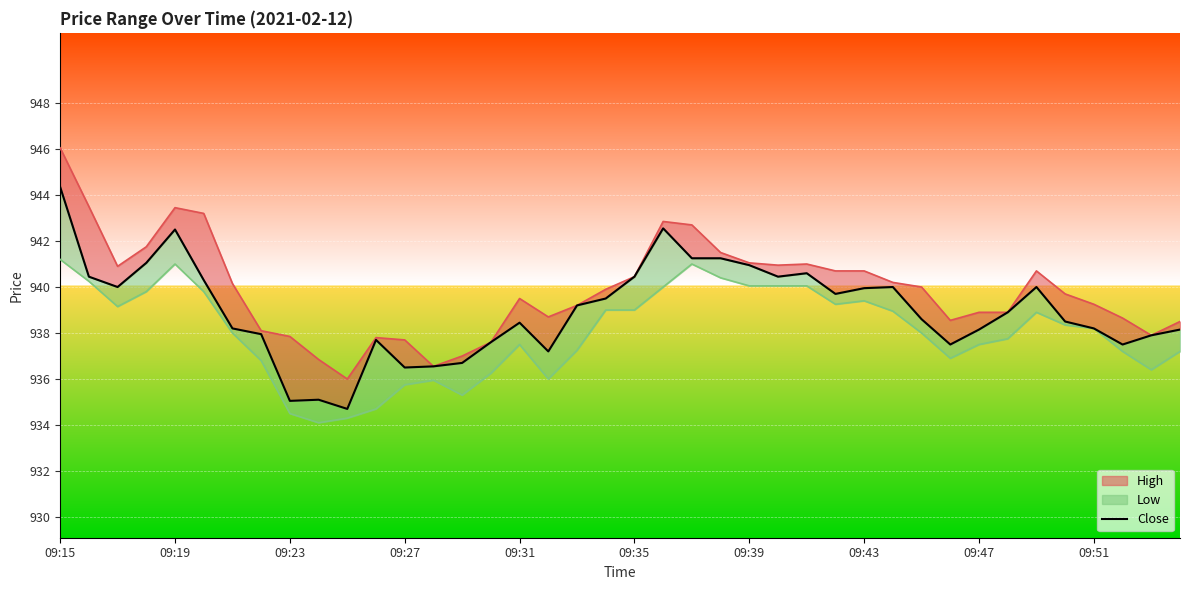

What is the difference between the values at 16 and 38?

0.6